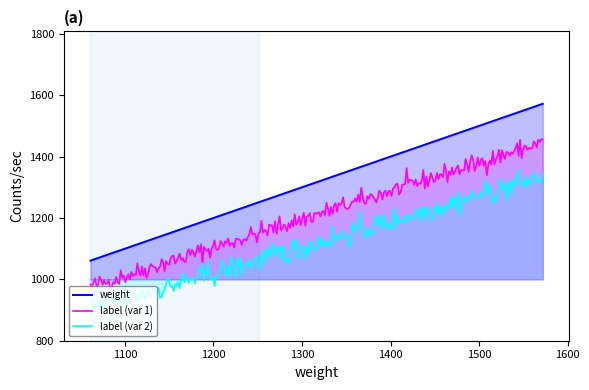

What is the difference between the maximum and second lowest values in the label series?

440